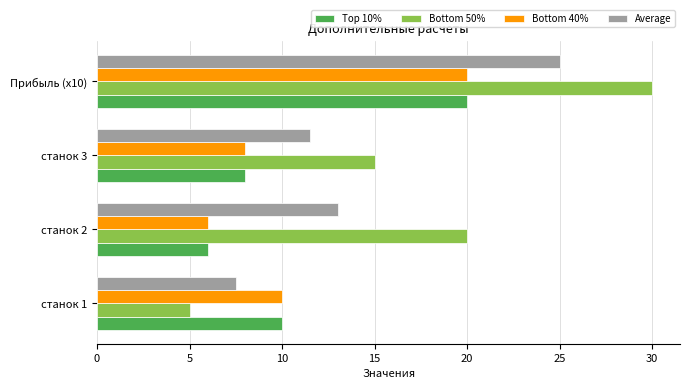

Read the Average value at станок 3.

11.5